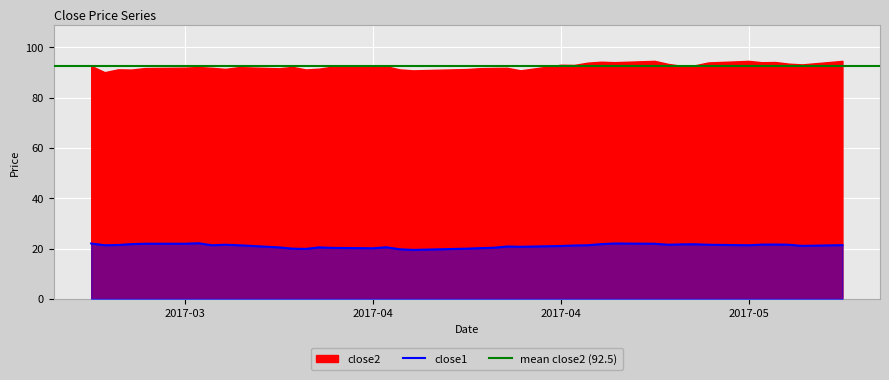

Where is the data nearest to the value 20?

11